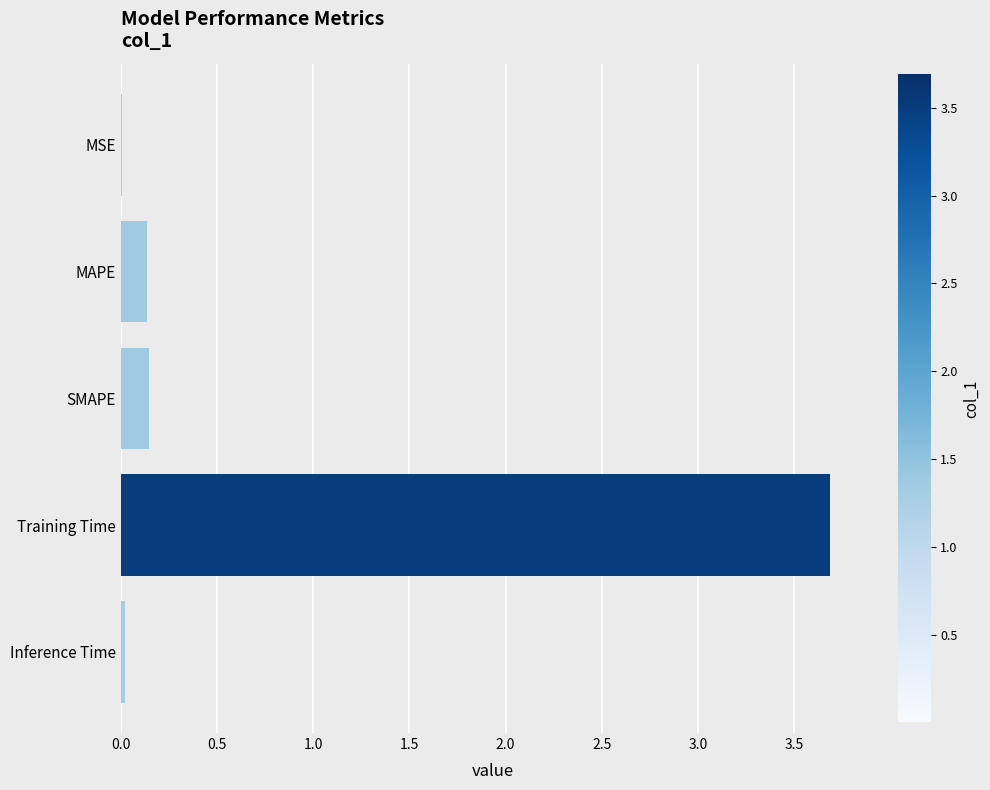

The chart shows a value of 0.1 at MAPE. True or false?

True